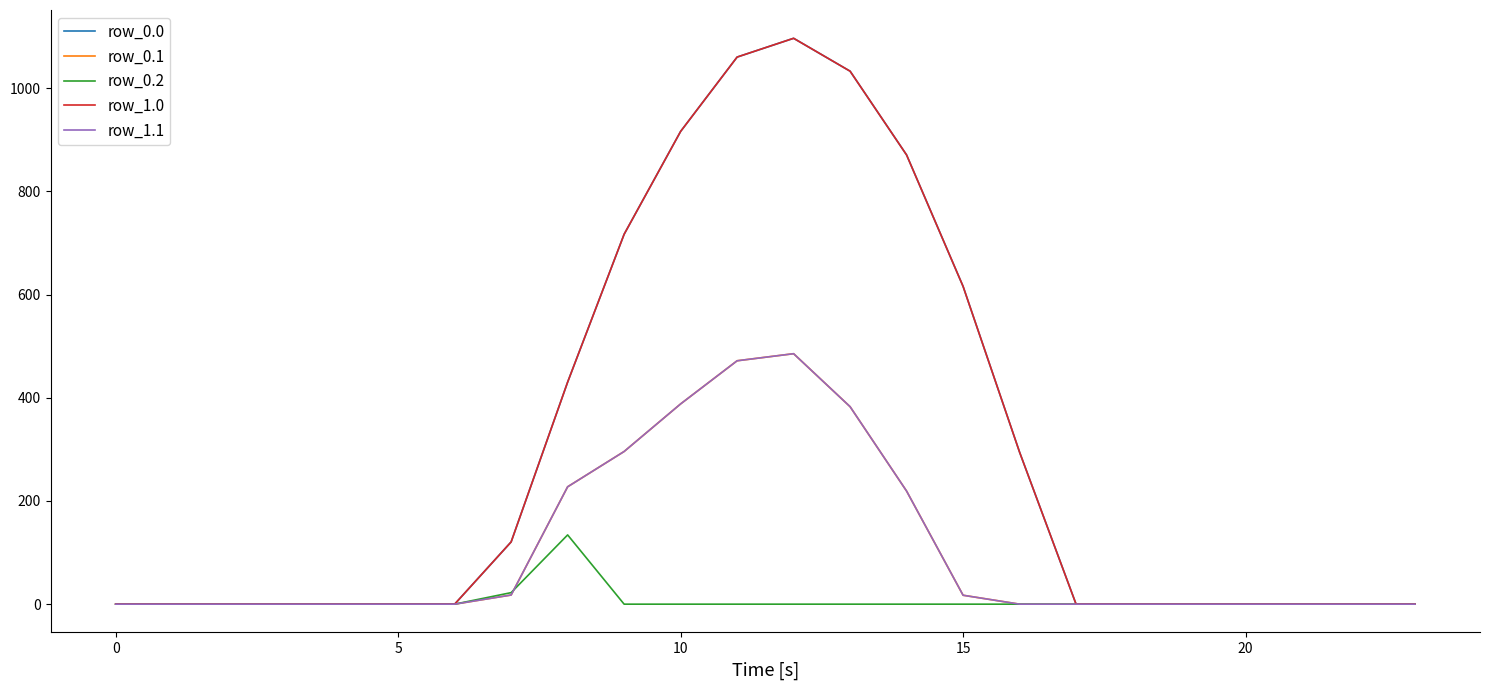

Does the chart display data point markers on the line(s)?

No